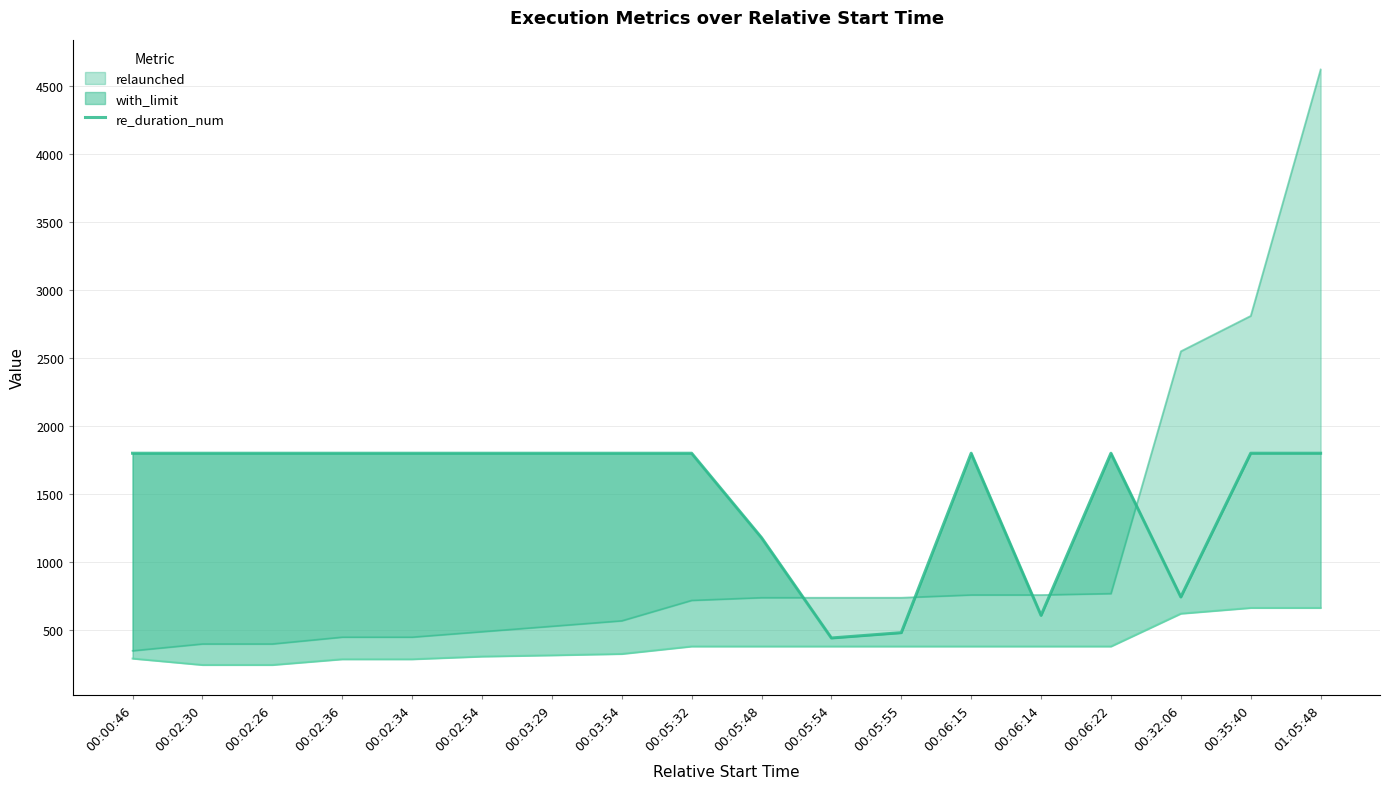

Read the value at 00:02:30.

1800